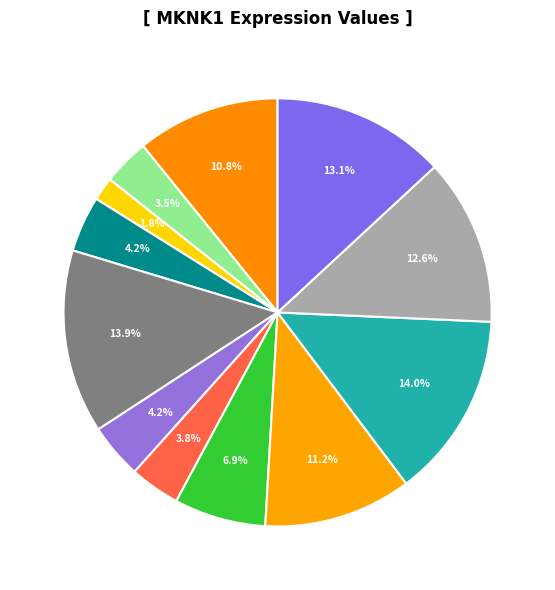

Count the number of slices in the pie.

12